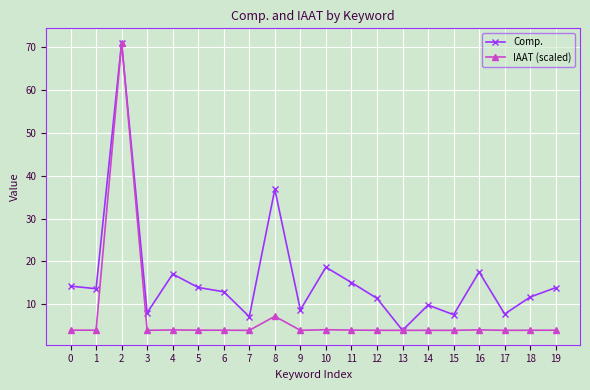

At how many categories does at least one series exceed 52?

1